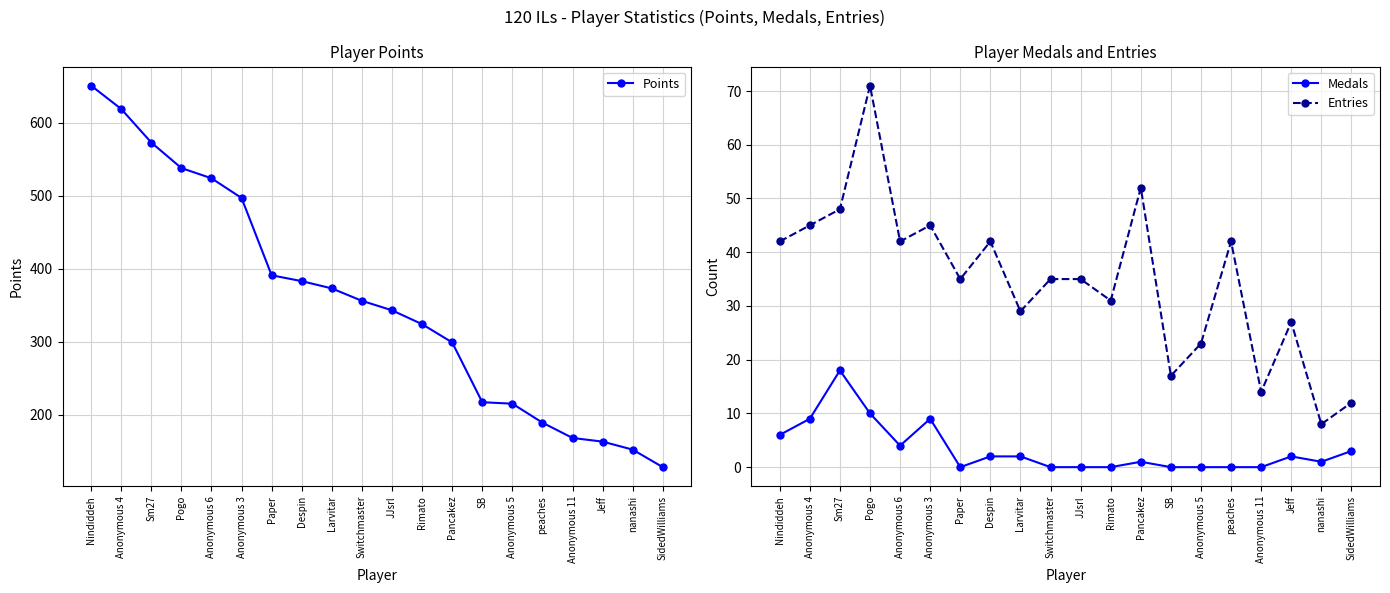

What is the average value of the Points series?

355